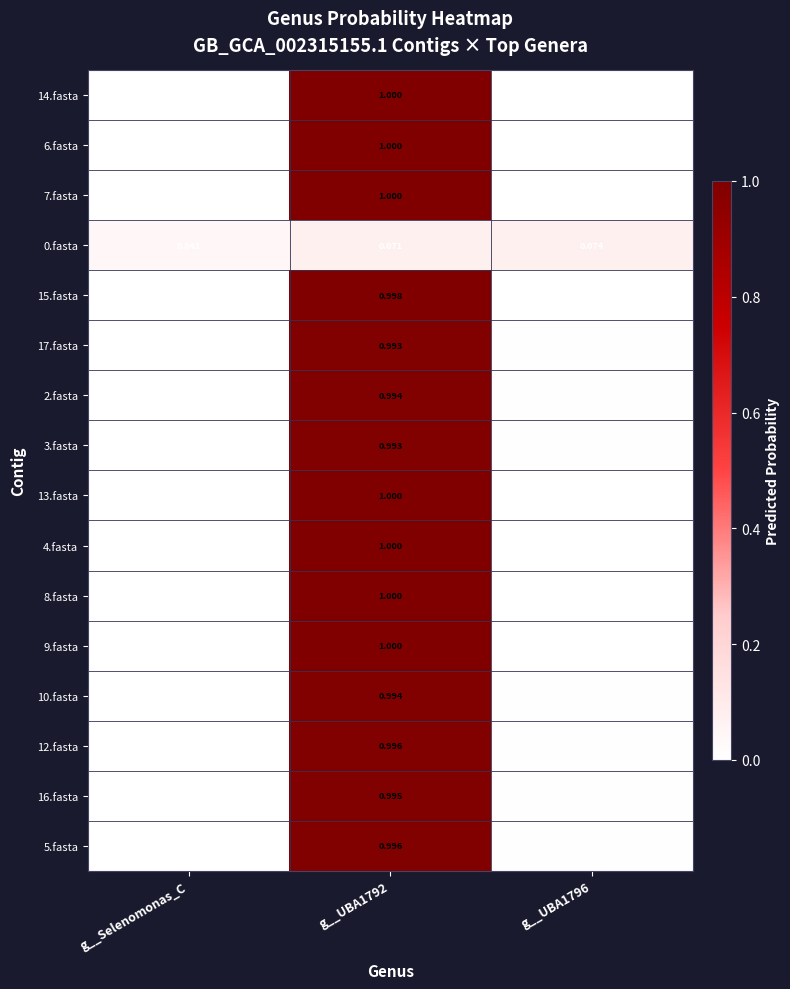

Is the value of 14.fasta at g__UBA1792 greater than the value of 6.fasta at g__UBA1796?

Yes